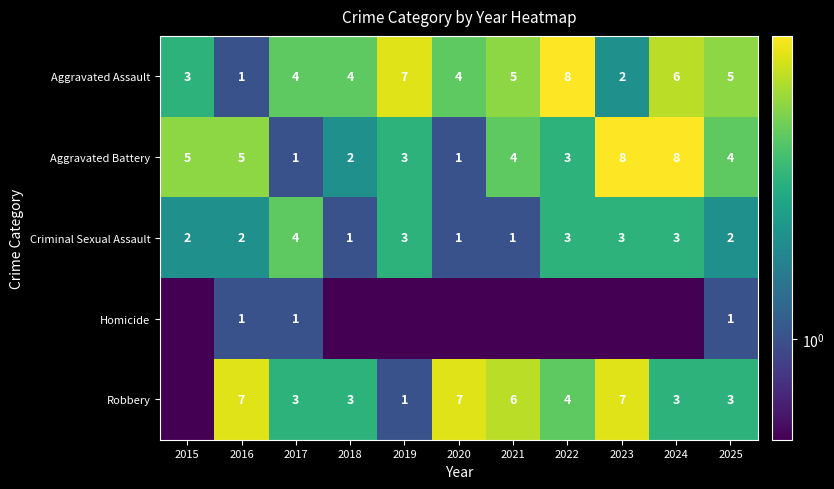

What is the maximum value shown in the chart?

8.0